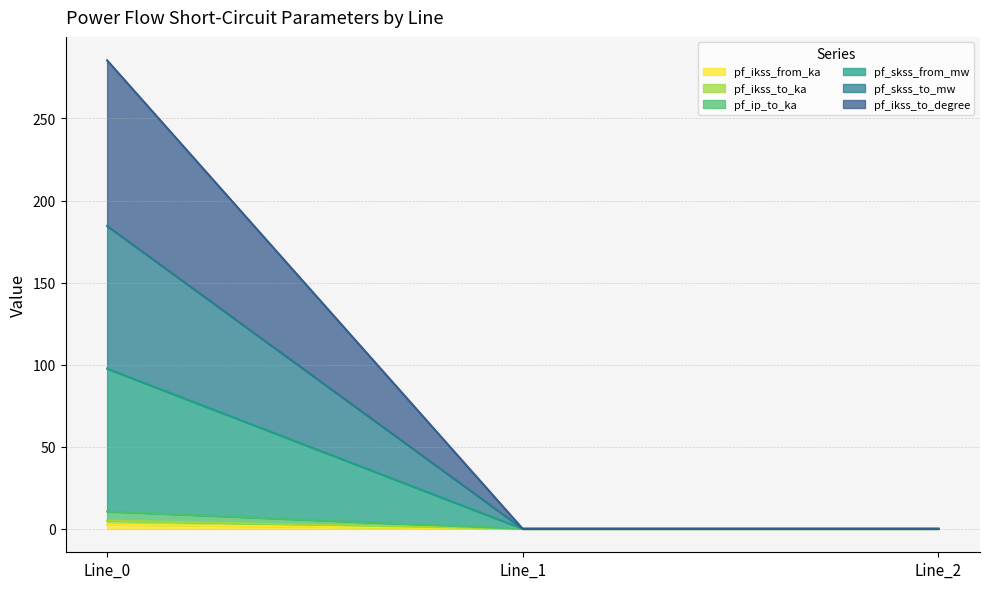

Is the value of pf_skss_from_mw at Line_0 greater than the value of pf_ikss_to_degree at Line_2?

Yes